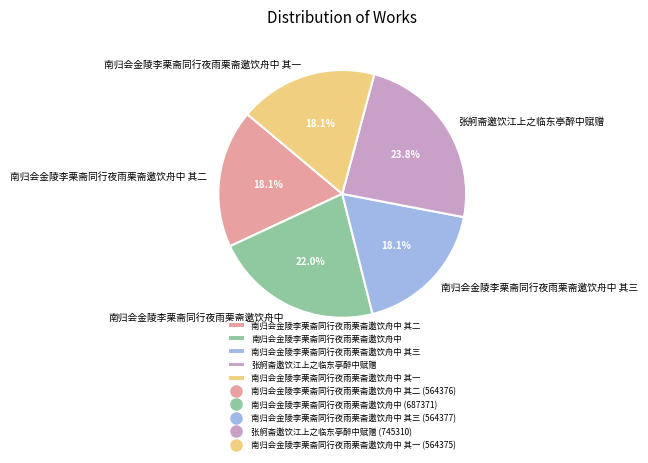

True or false: 南归会金陵李栗斋同行夜雨栗斋邀饮舟中 其一 accounts for 11% of the total.

False